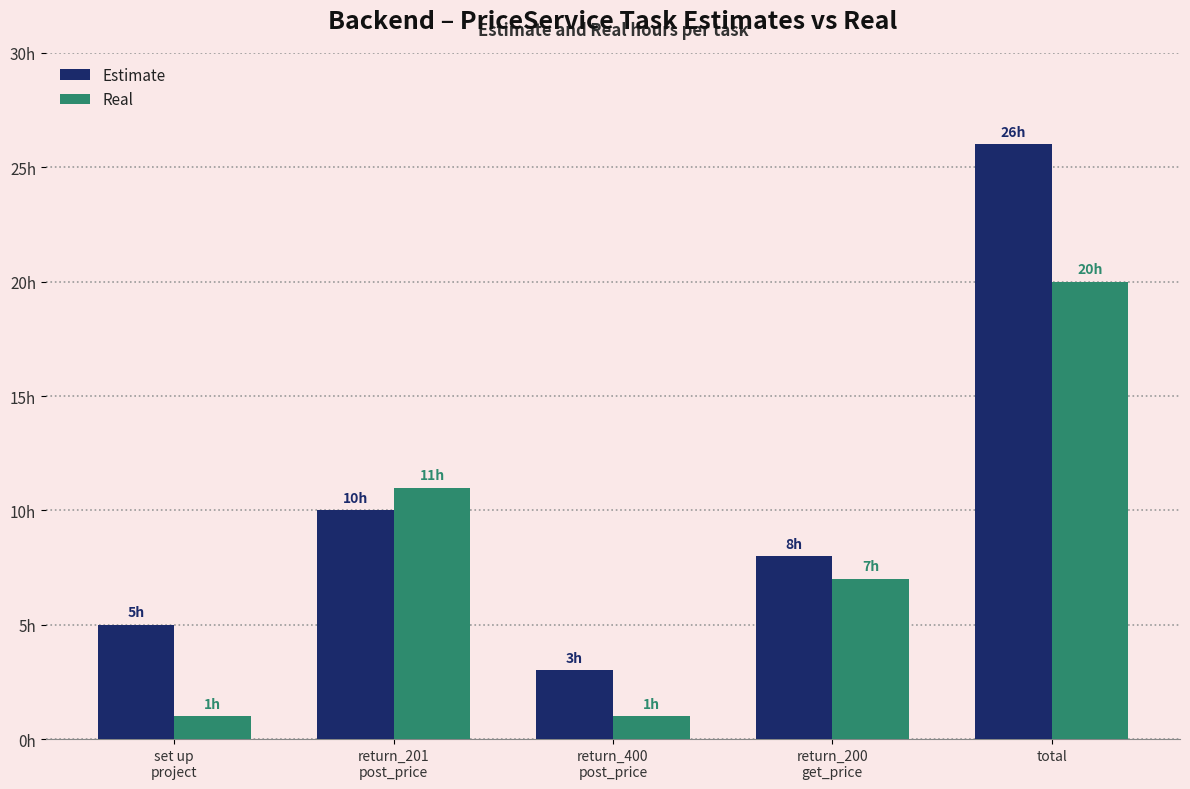

List the labels in order of Estimate value, largest first.

total, return_201
post_price, return_200
get_price, set up
project, return_400
post_price